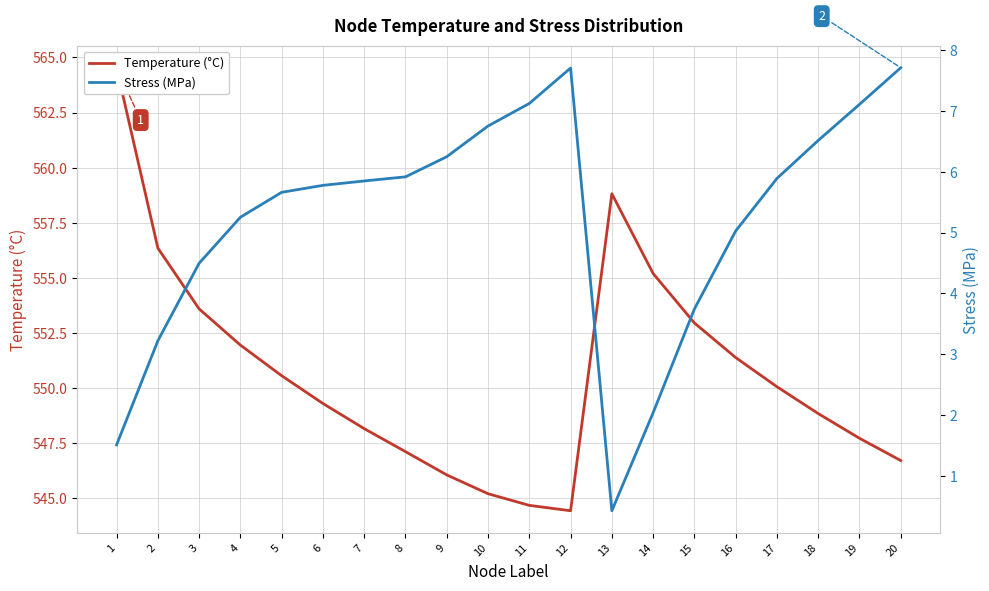

What are all the series names shown in the legend?

Temperature (°C), Stress (MPa)